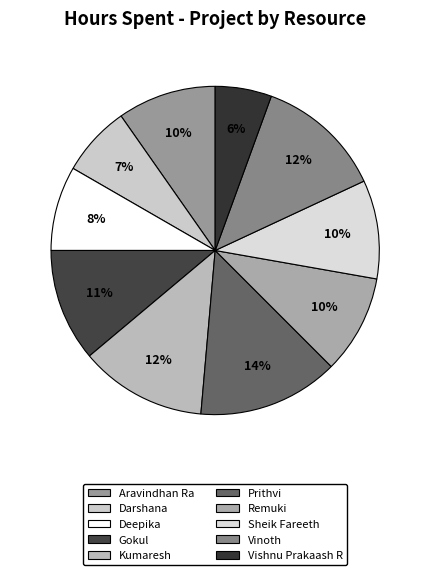

Is it true that Sheik Fareeth is 10% of the pie?

True